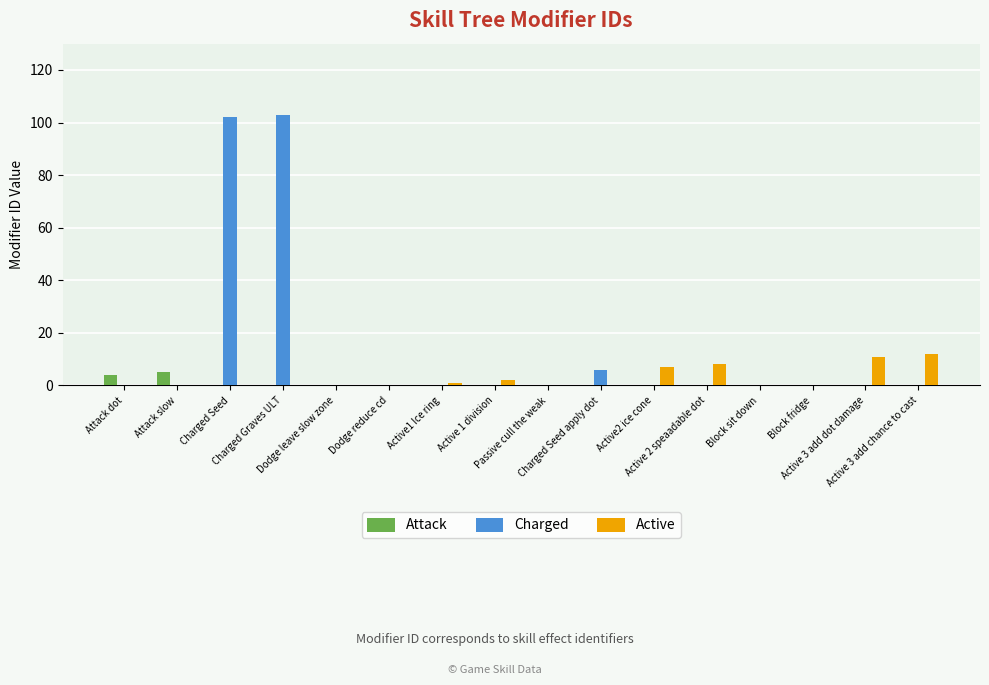

The value of Charged at Block sit down is 60. True or false?

False